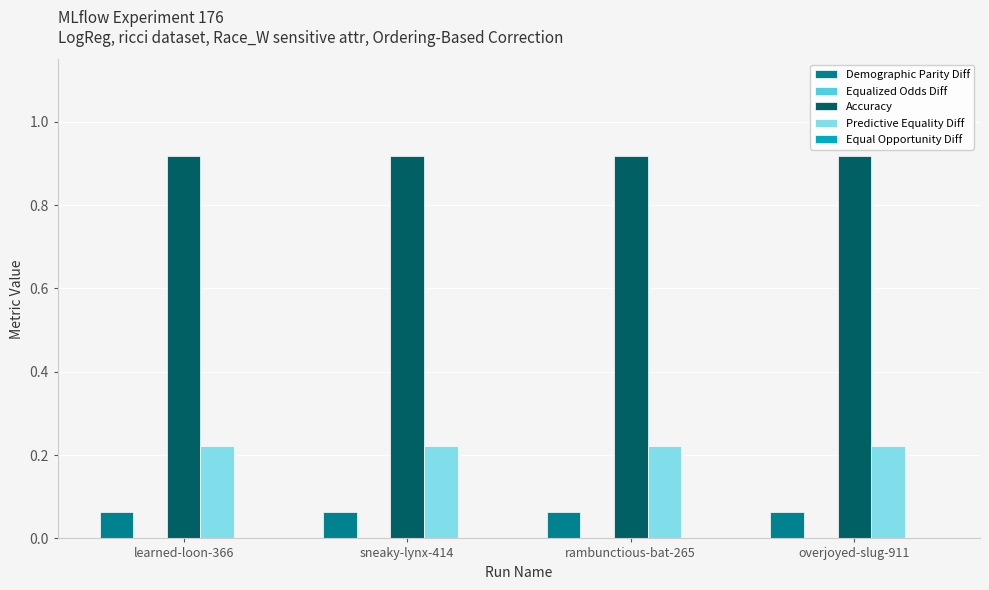

True or false: Accuracy has a value of 1.4 at learned-loon-366.

False